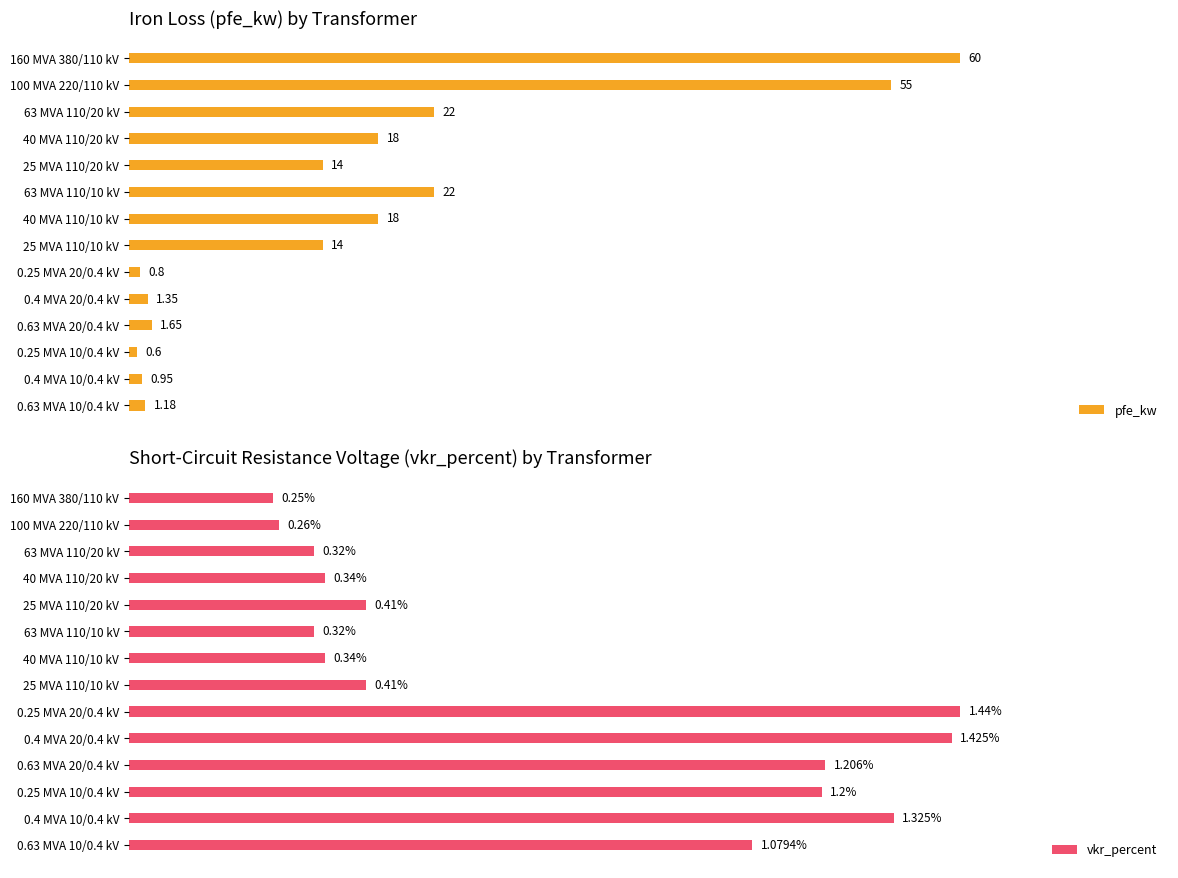

What is the value of the pfe_kw bar at the 3rd from the left?

22.0